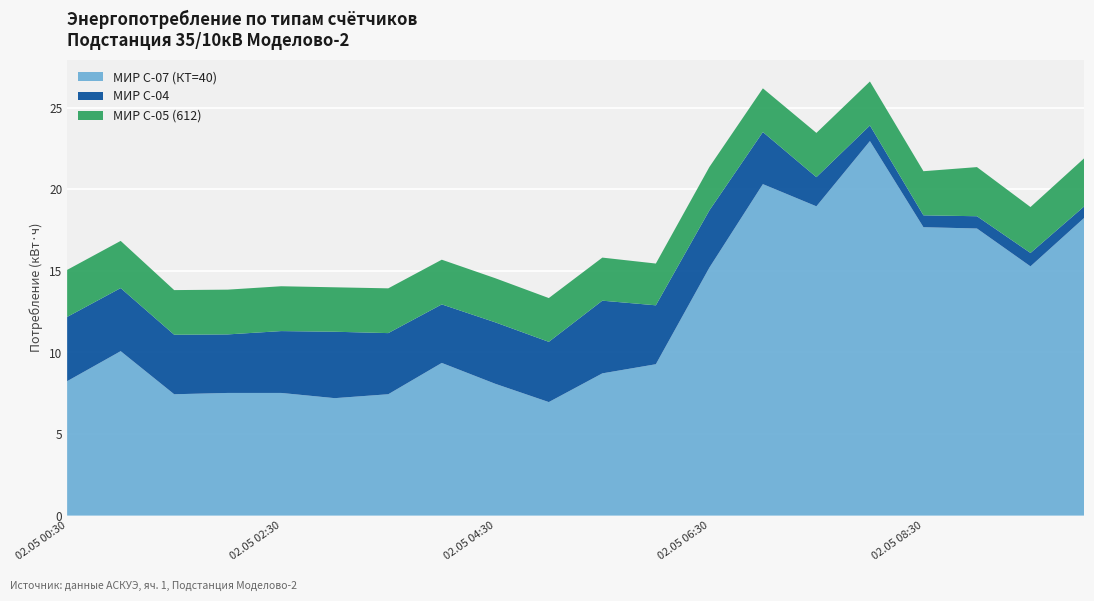

Reading right to left, extract all data points from this chart.

МИР С-07 (КТ=40): 18.2	15.3	17.6	17.7	23.0	19.0	20.3	15.2	9.3	8.7	7.0	8.1	9.4	7.4	7.2	7.5	7.5	7.4	10.1	8.2
МИР С-04: 0.7	0.8	0.8	0.7	1.0	1.8	3.2	3.5	3.6	4.5	3.7	3.8	3.6	3.7	4.1	3.8	3.6	3.6	3.9	3.9
МИР С-05 (612): 3.0	2.8	3.0	2.7	2.7	2.7	2.7	2.7	2.6	2.6	2.7	2.7	2.7	2.7	2.7	2.7	2.7	2.7	2.9	2.9